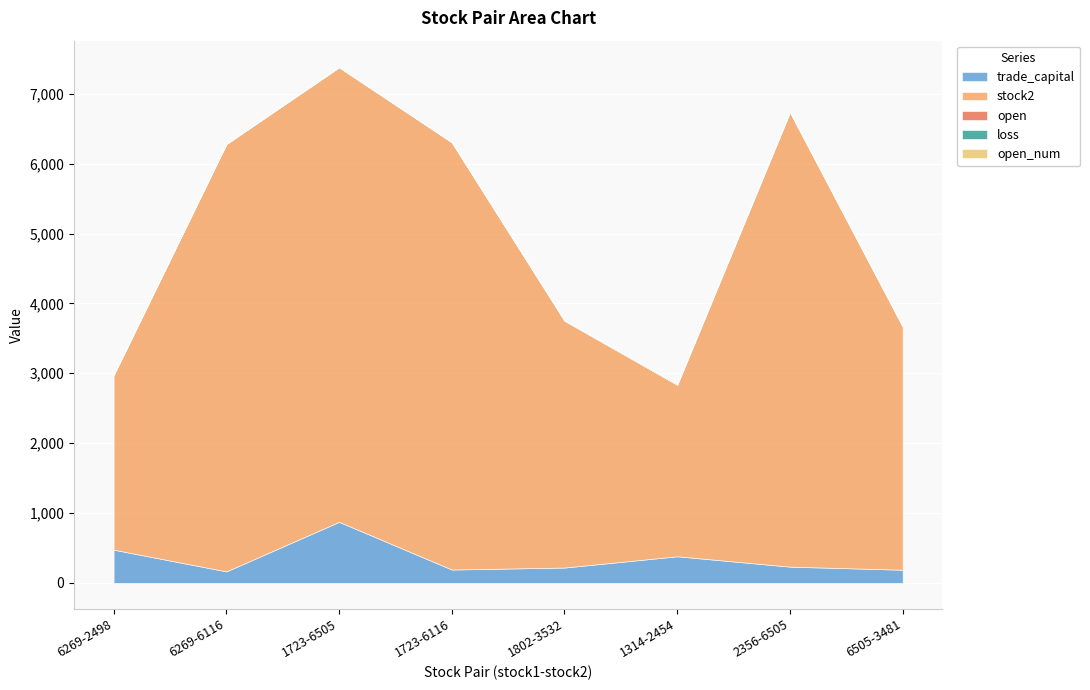

Rank the series by their maximum value, from highest to lowest.

stock2, trade_capital, loss, open, open_num